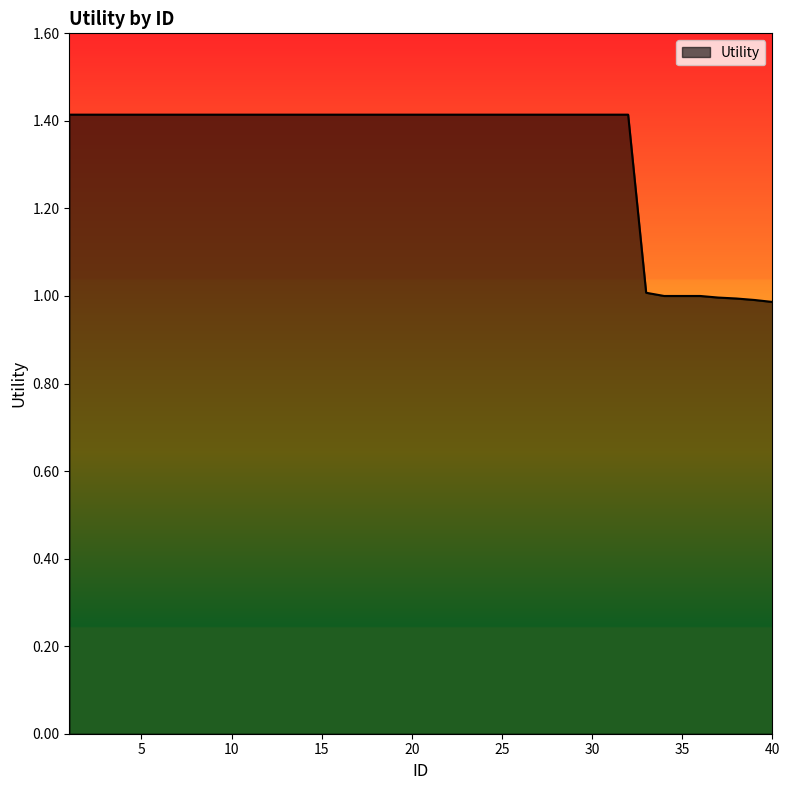

What is the difference between the maximum and minimum values?

0.4